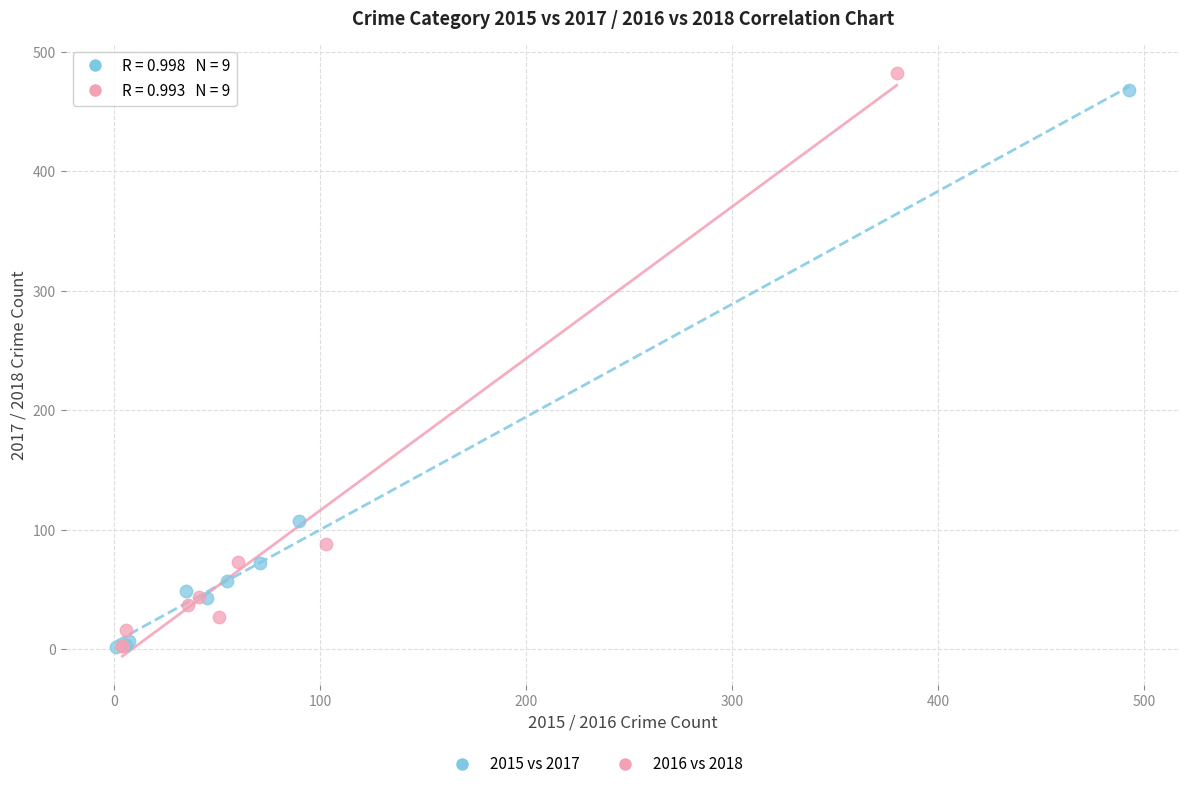

Which series has the widest spread of Y values?

2016 vs 2018